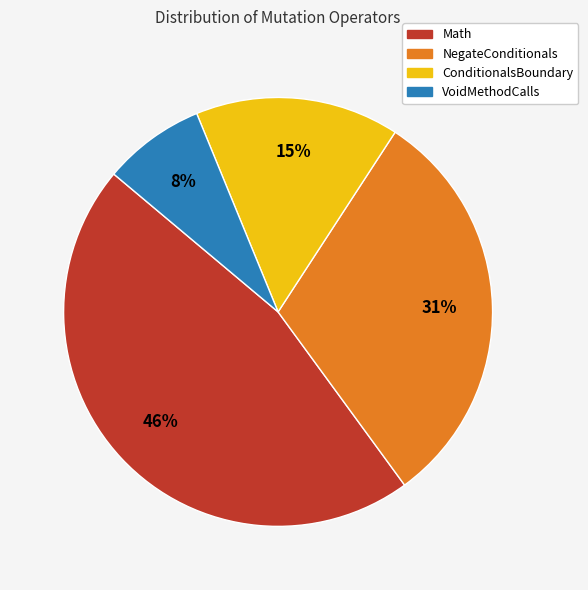

True or false: VoidMethodCalls accounts for 8% of the total.

True